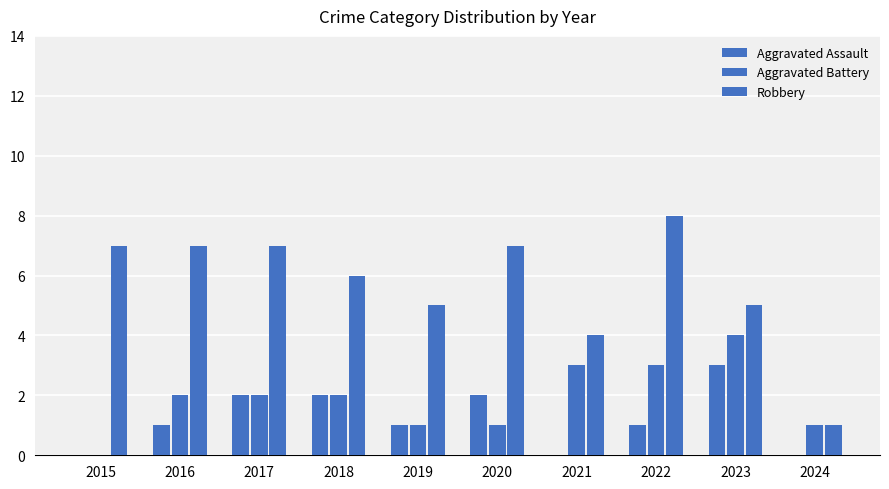

At 2024, list the series in order from smallest to largest.

Aggravated Assault, Aggravated Battery, Robbery